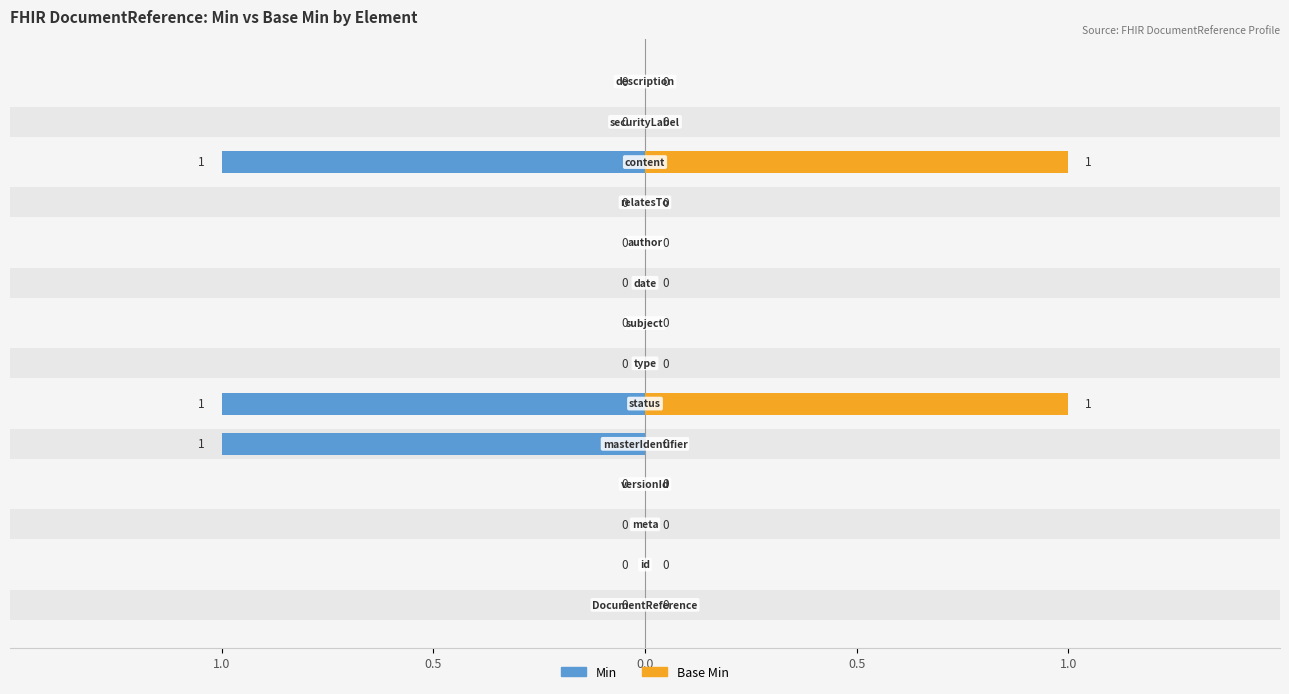

How many Min values are between 0 and 1?

11